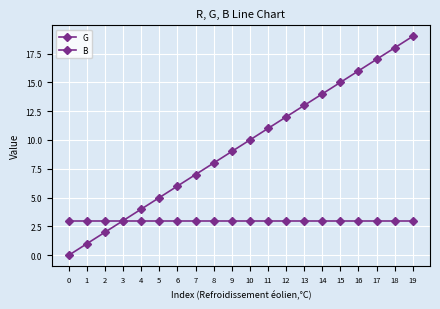

Between 10 and 15, which is larger?

10